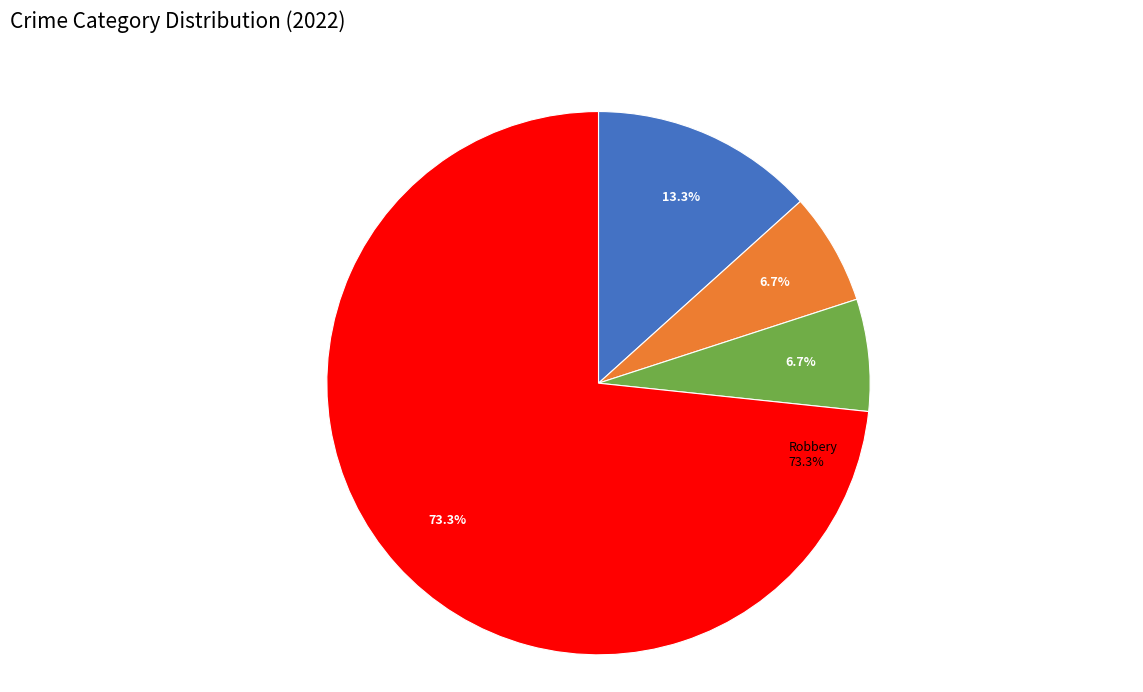

Rank the categories by value from highest to lowest.

Robbery, Aggravated Assault, Aggravated Battery, Criminal Sexual Assault